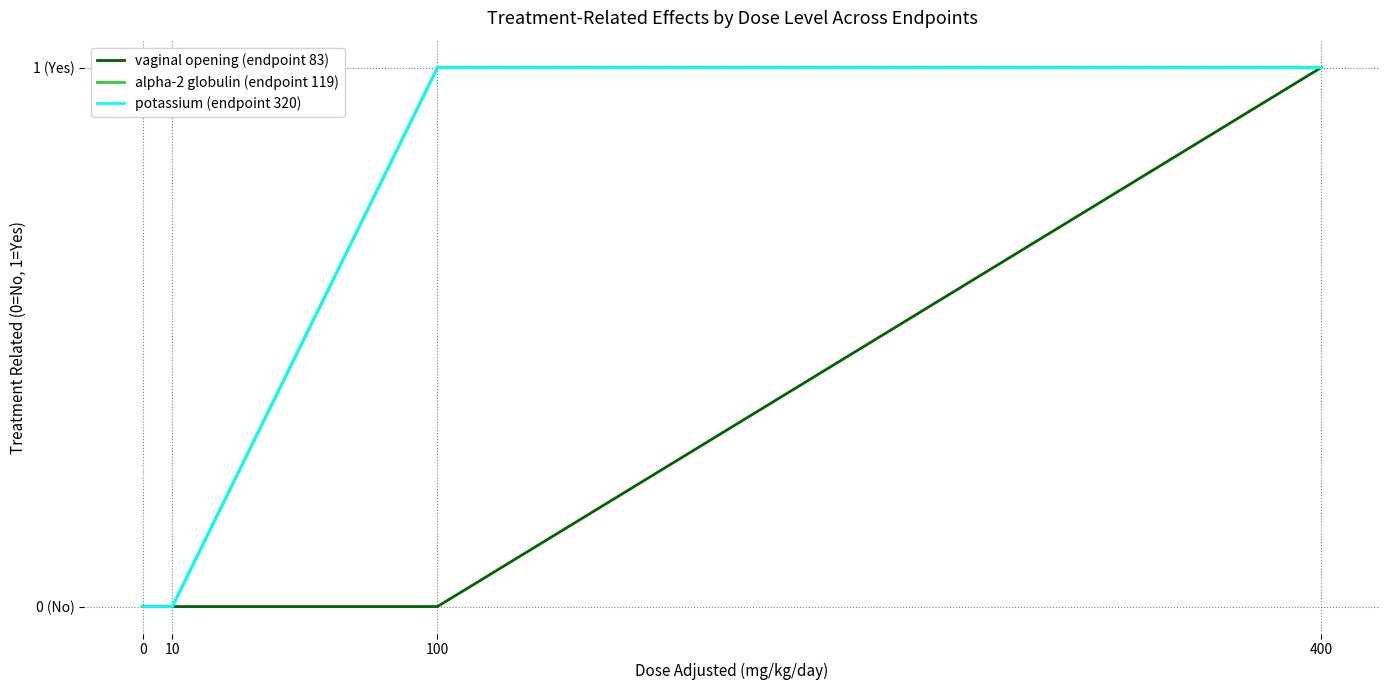

Does the chart display data point markers on the line(s)?

No